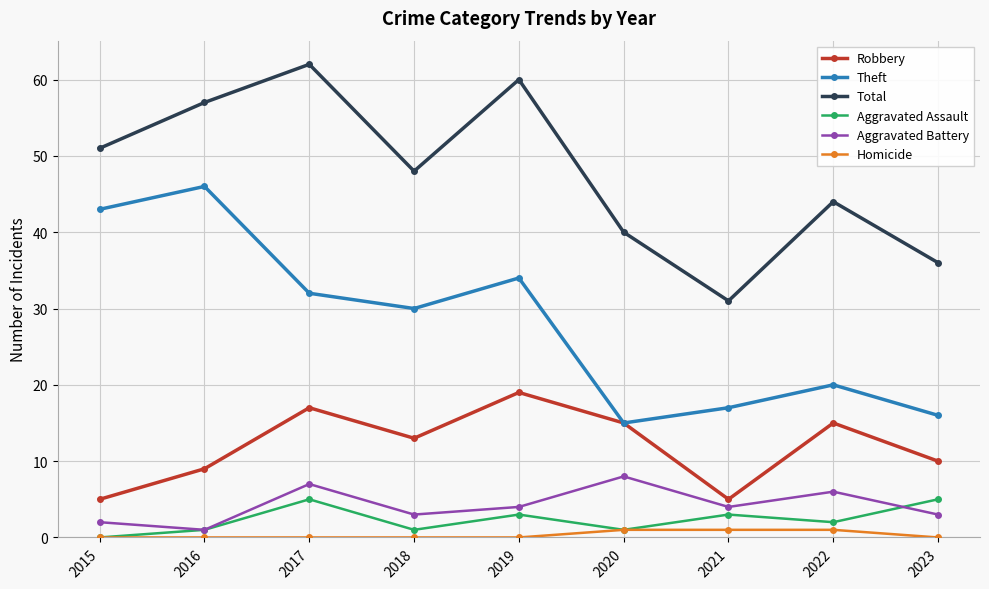

Which category has the highest value across all series?

2017